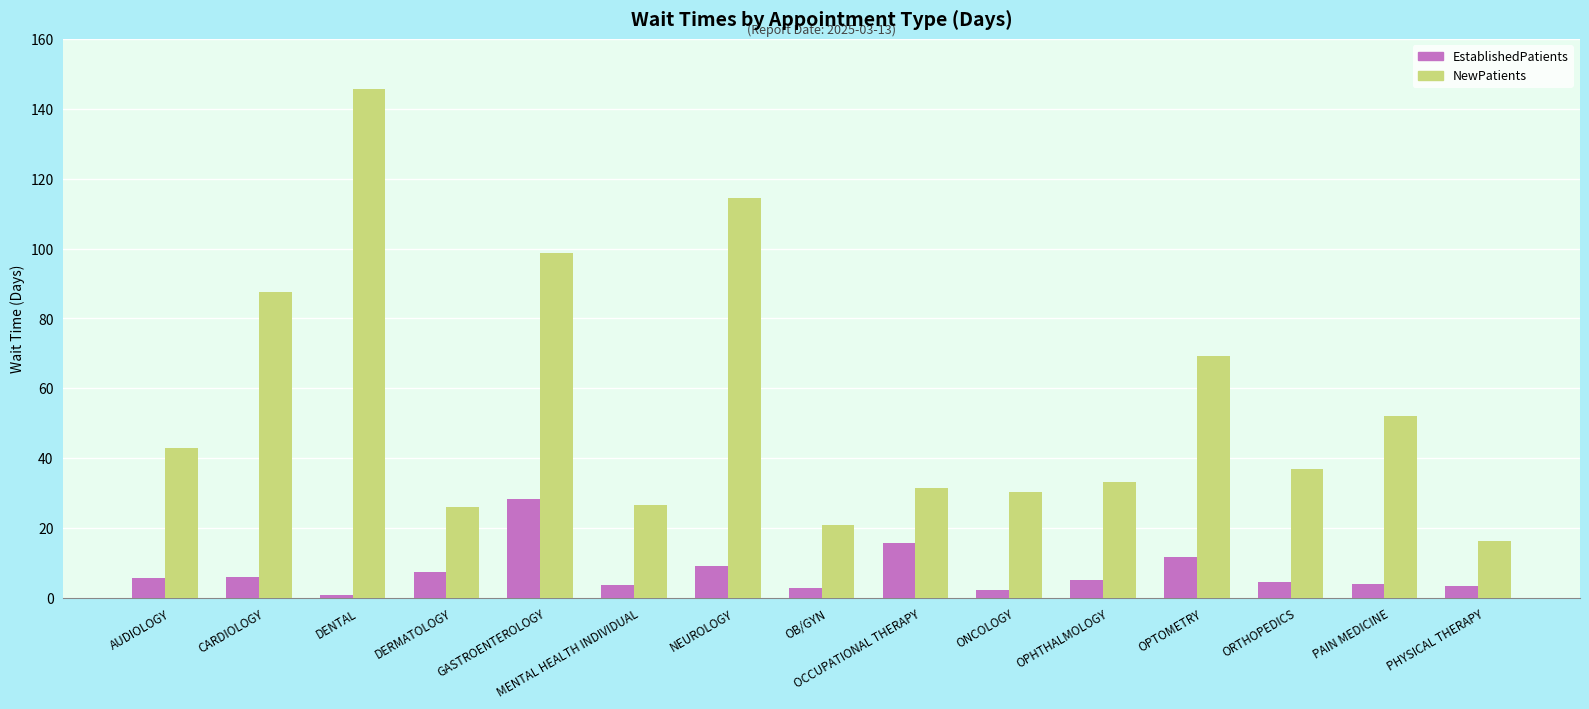

How many data points in NewPatients are above 36?

8